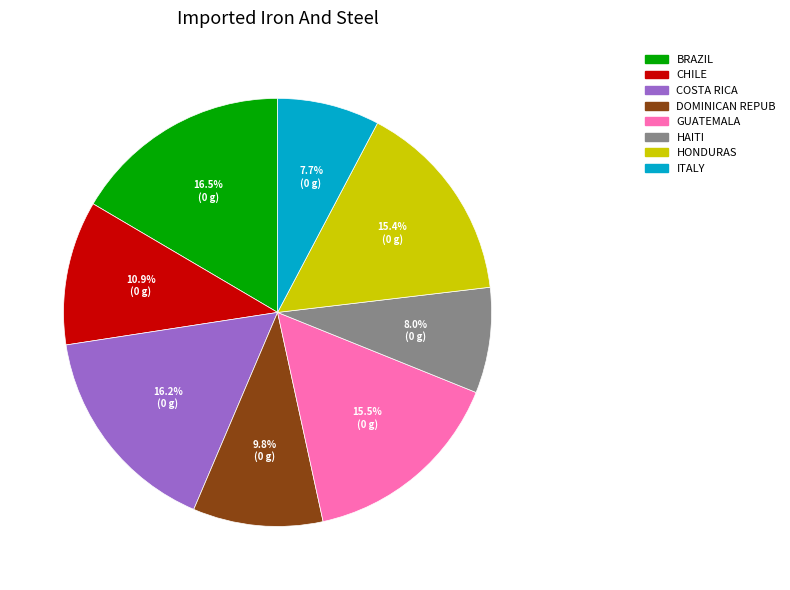

Does any single category account for the majority?

No